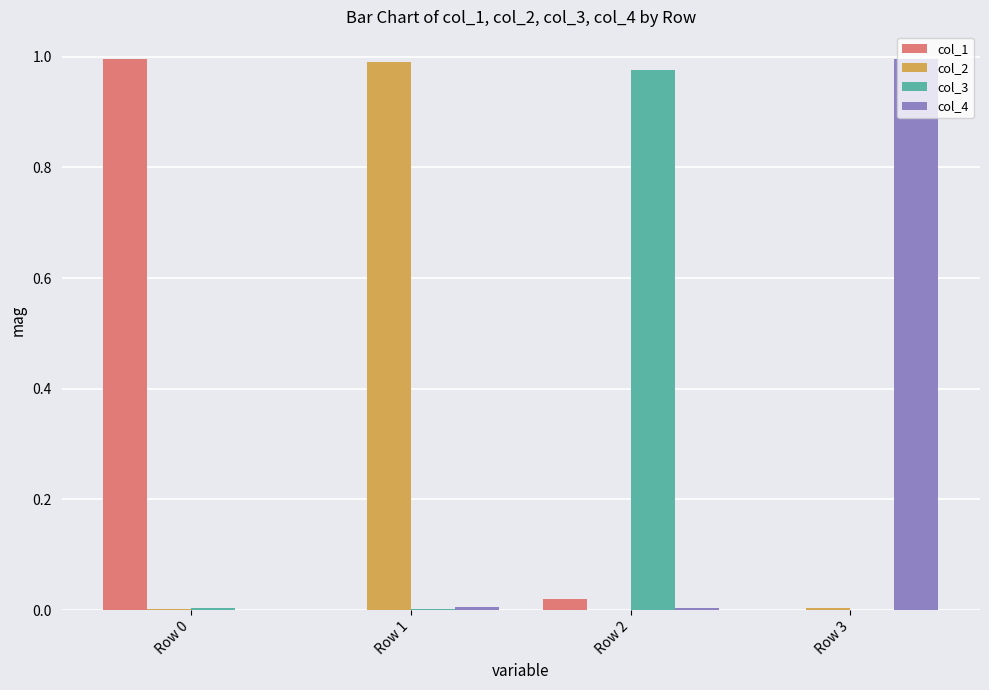

The col_3 series shows 0.0 at Row 3. True or false?

True